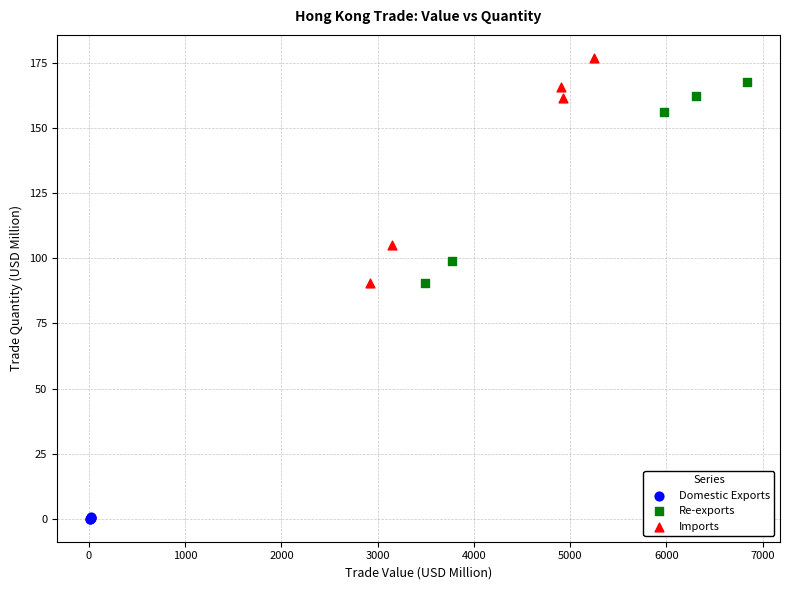

Which series reaches the maximum Y coordinate?

Imports